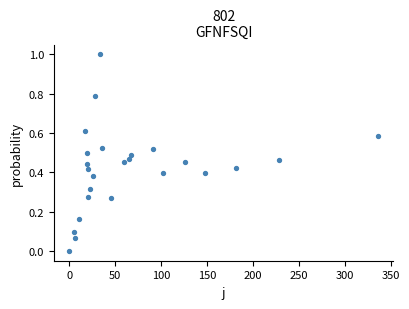

What is the range of Y values (max minus min)?

1.0